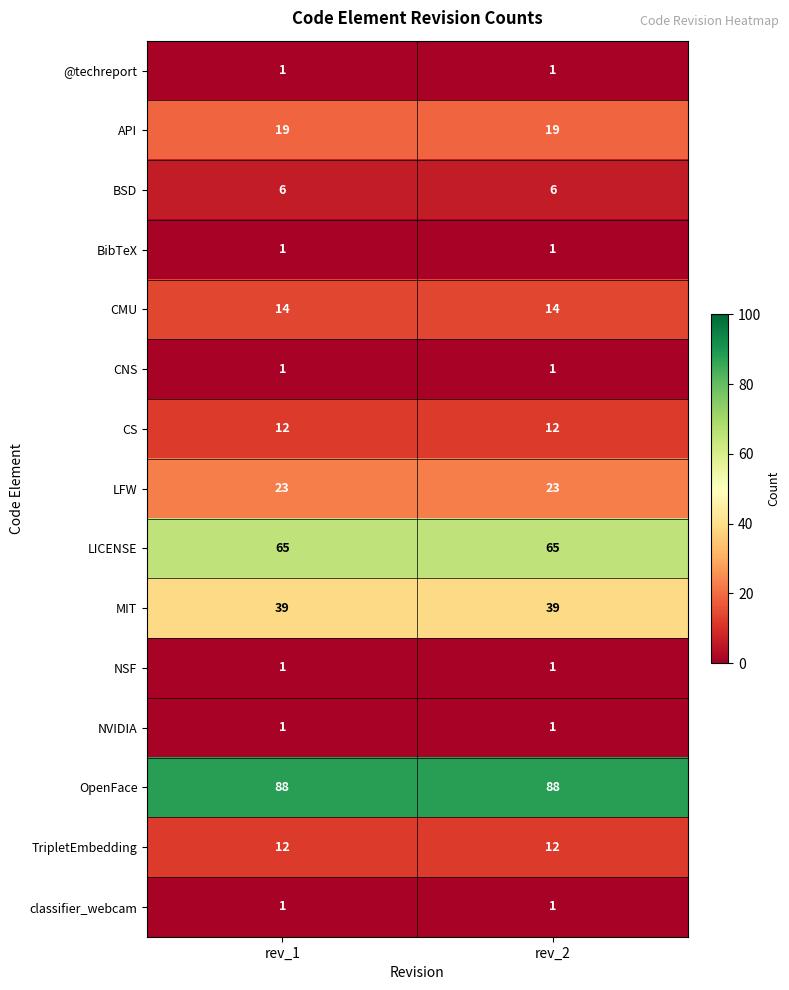

Reading left to right, list all the values displayed in this chart.

@techreport: rev_1=1	rev_2=1
API: rev_1=19	rev_2=19
BSD: rev_1=6	rev_2=6
BibTeX: rev_1=1	rev_2=1
CMU: rev_1=14	rev_2=14
CNS: rev_1=1	rev_2=1
CS: rev_1=12	rev_2=12
LFW: rev_1=23	rev_2=23
LICENSE: rev_1=65	rev_2=65
MIT: rev_1=39	rev_2=39
NSF: rev_1=1	rev_2=1
NVIDIA: rev_1=1	rev_2=1
OpenFace: rev_1=88	rev_2=88
TripletEmbedding: rev_1=12	rev_2=12
classifier_webcam: rev_1=1	rev_2=1